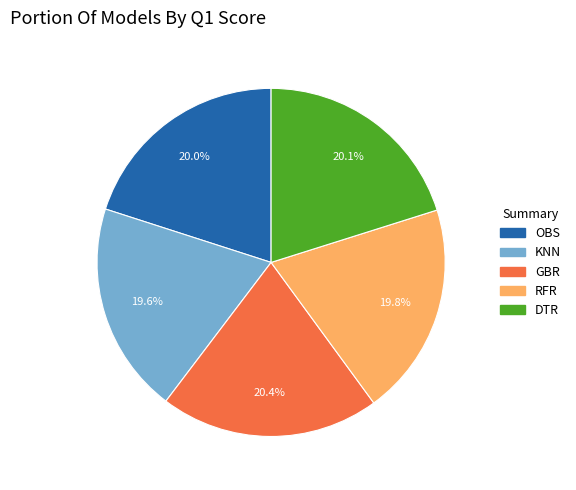

Is it true that RFR is 14% of the pie?

False